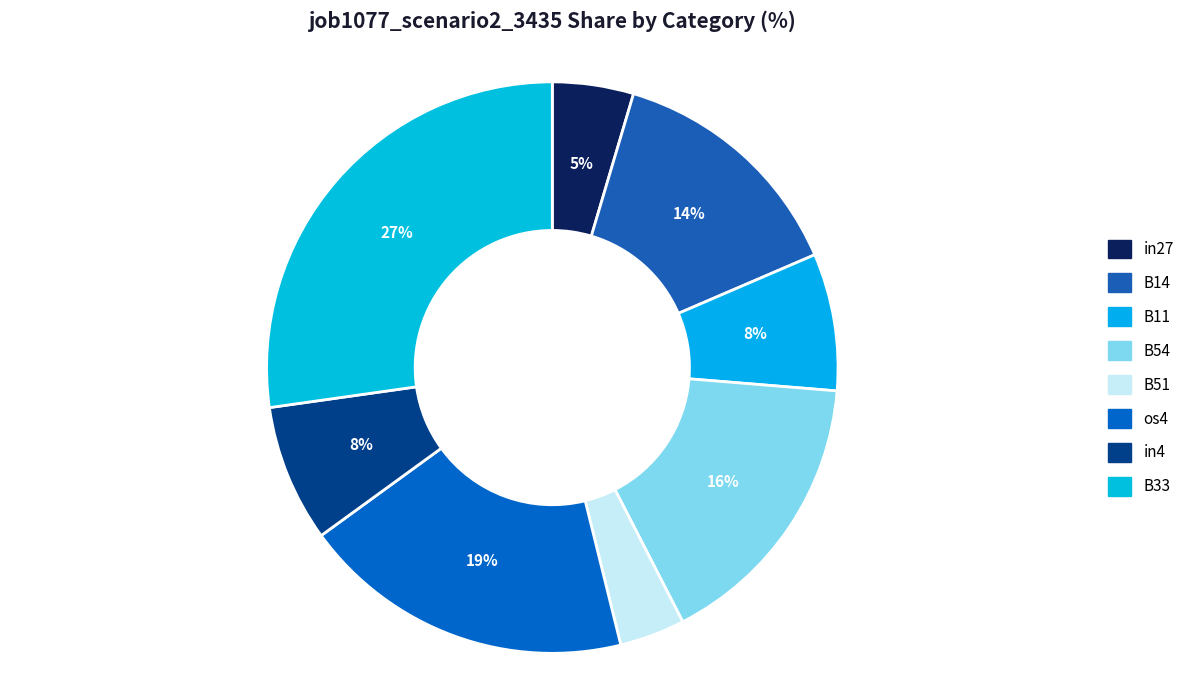

To the nearest percent, what is the average slice percentage?

12%